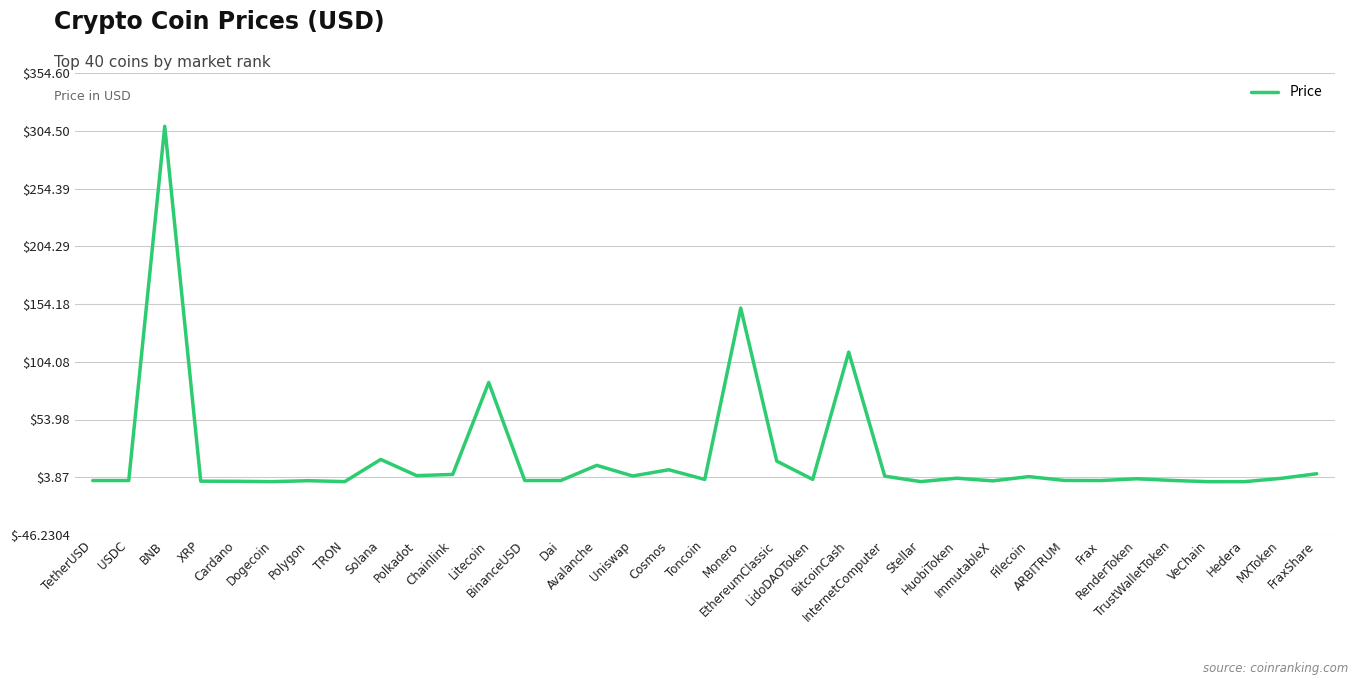

What value does the data have at Chainlink?

6.3